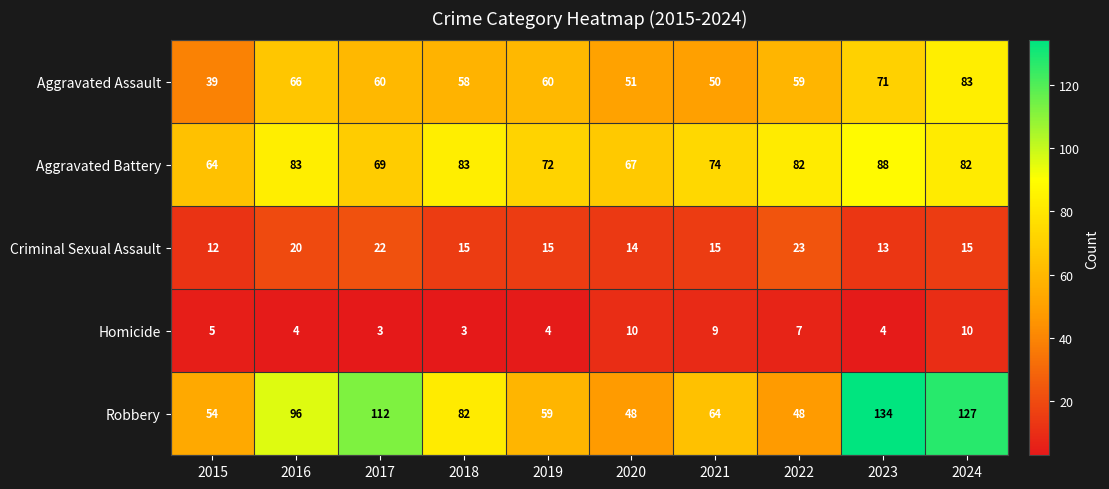

At 2017, list the series in order from smallest to largest.

Homicide, Criminal Sexual Assault, Aggravated Assault, Aggravated Battery, Robbery